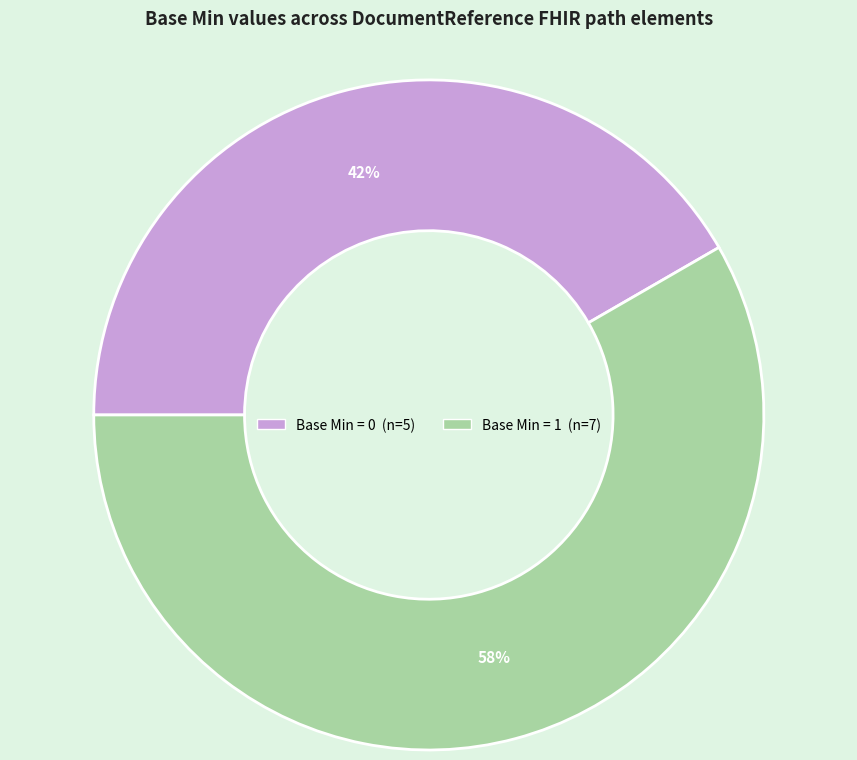

Is there a majority slice in this chart?

Yes